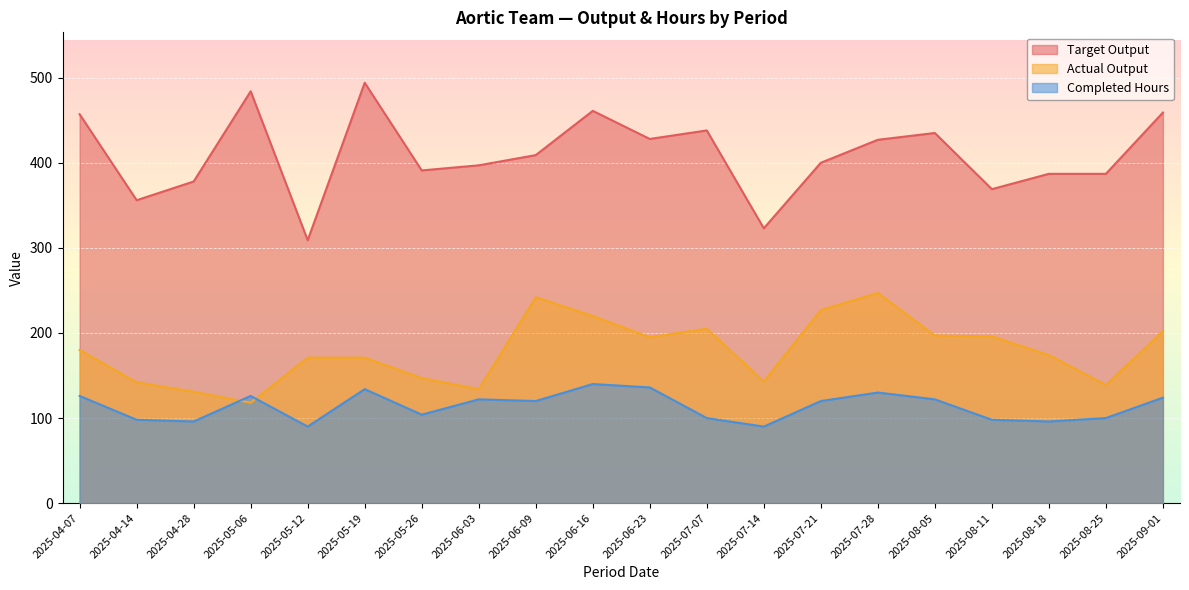

What position from the left is 2025-05-19?

6